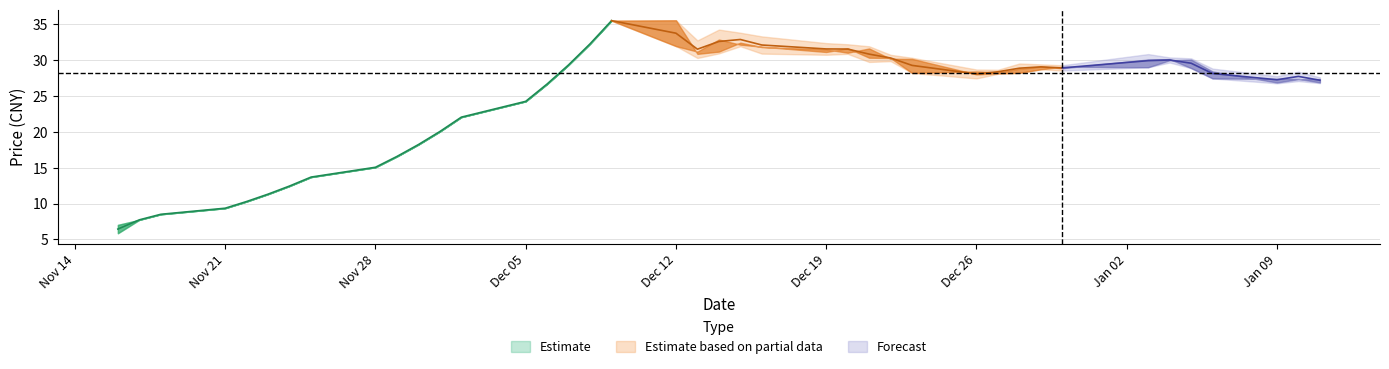

Where does the low series first go above 28?

2016-12-07